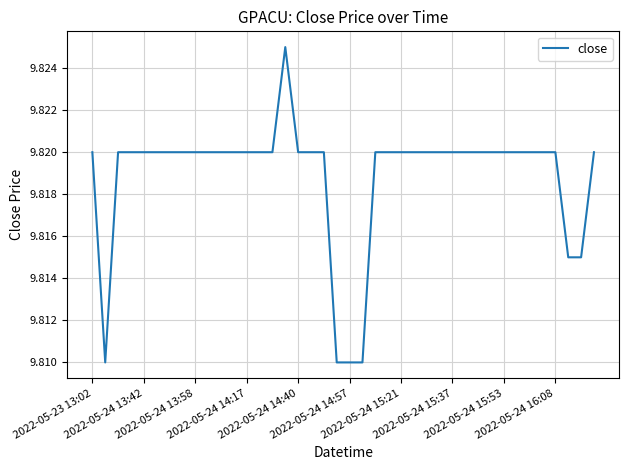

What is the average value?

9.8